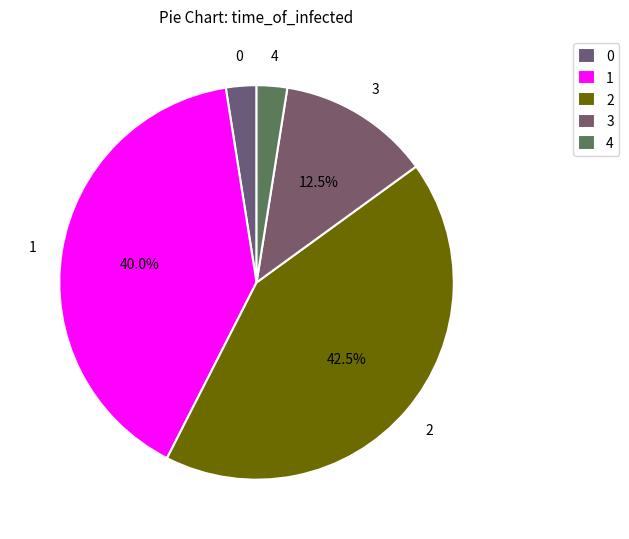

Does 4 account for over 50% of the chart?

No